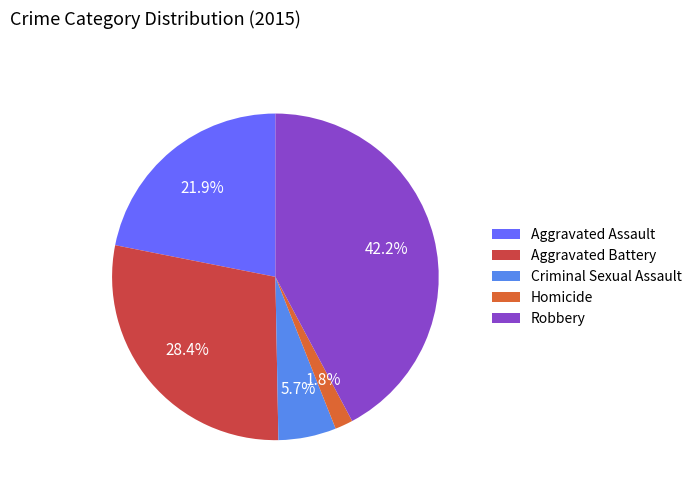

Is there any slice that represents more than half of the pie?

No